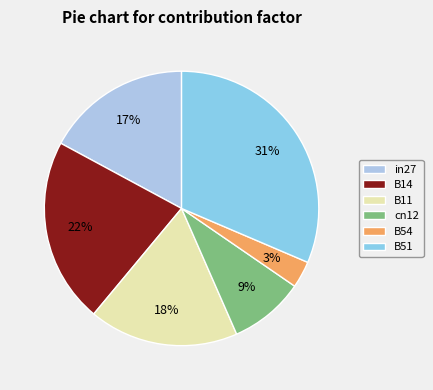

How many segments does this pie chart have?

6